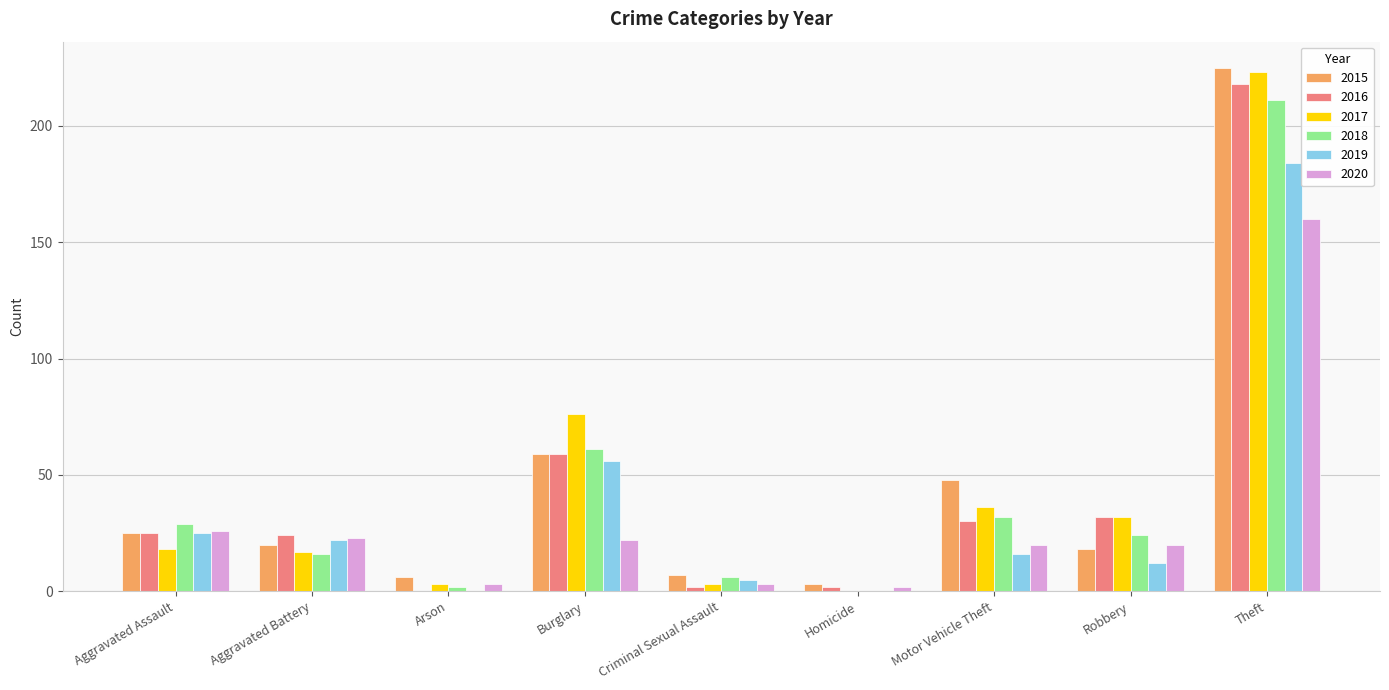

The 2016 series shows 0 at Arson. True or false?

True